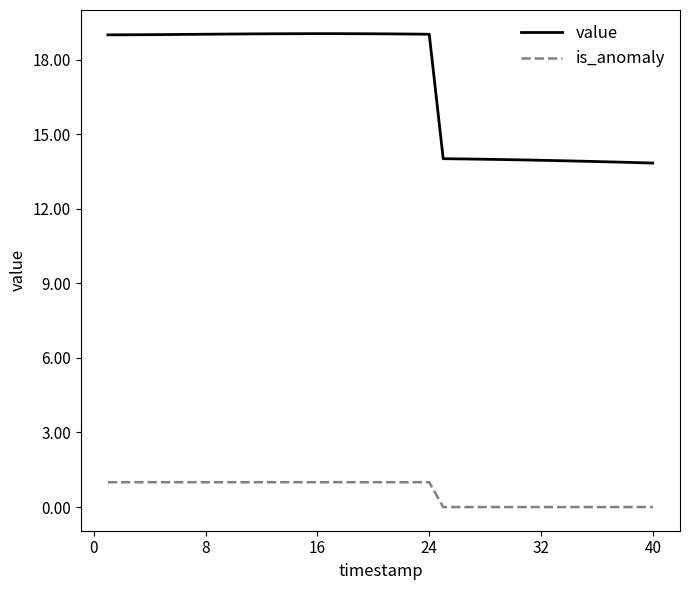

True or false: is_anomaly and value intersect in this chart.

False